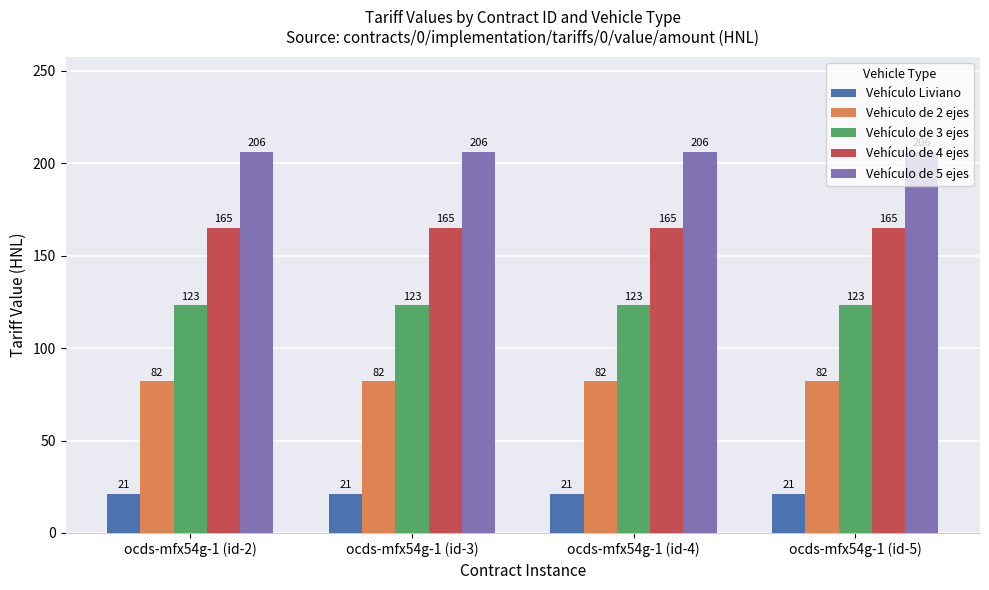

What is the maximum value shown in the chart?

206